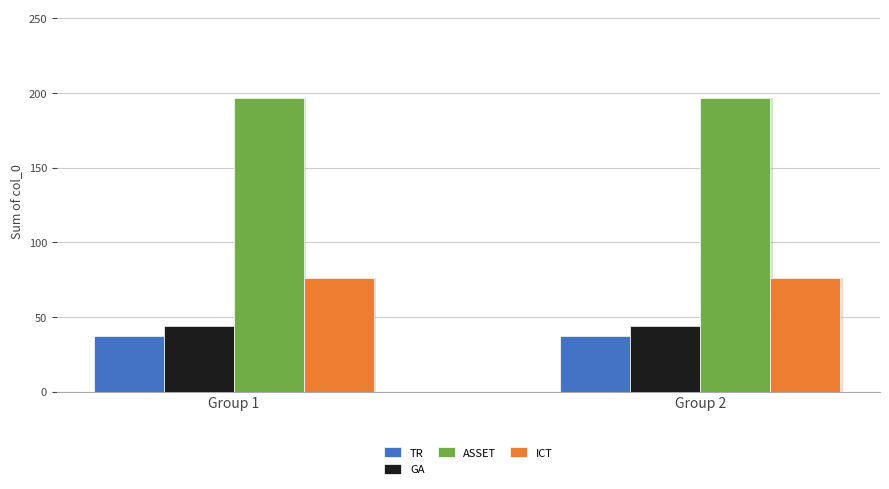

Reading right to left, extract all data points from this chart.

TR: 37	37
GA: 44	44
ASSET: 197	197
ICT: 76	76